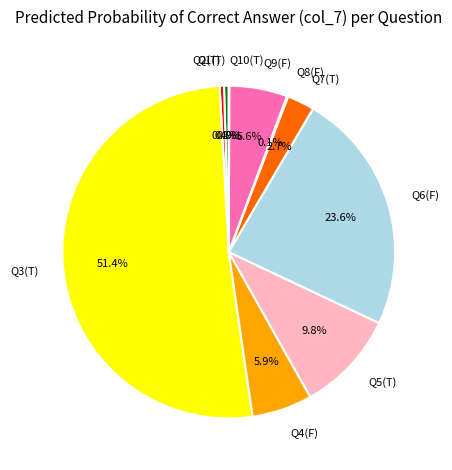

What is the largest slice in the pie chart?

Q3(T)